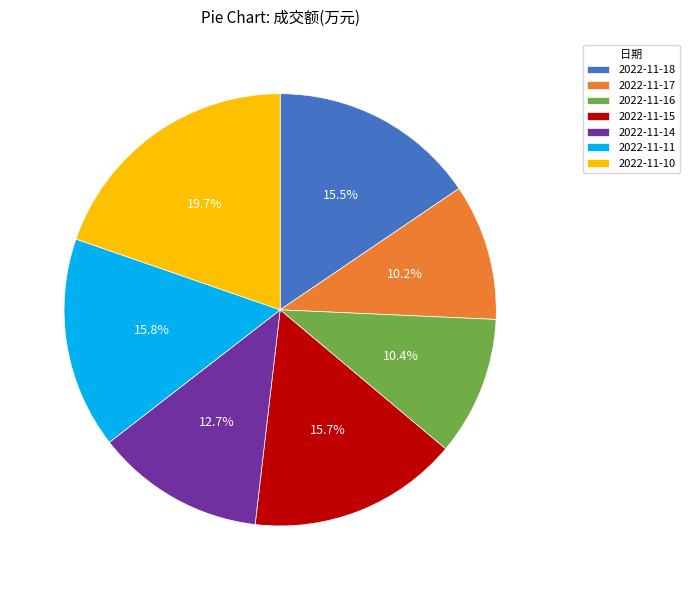

Which slice is the largest?

2022-11-10